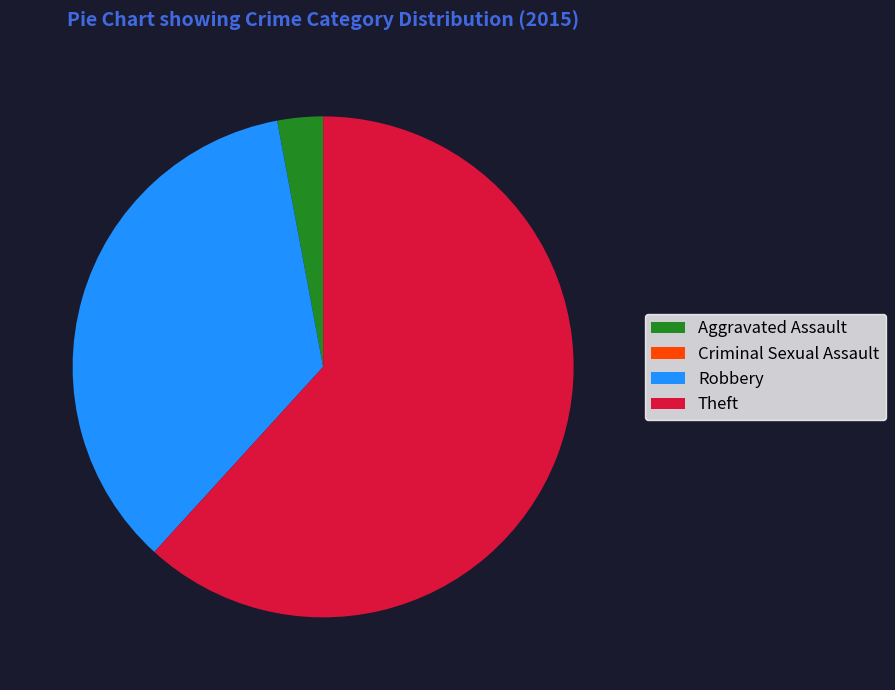

Which category accounts for the majority?

Theft